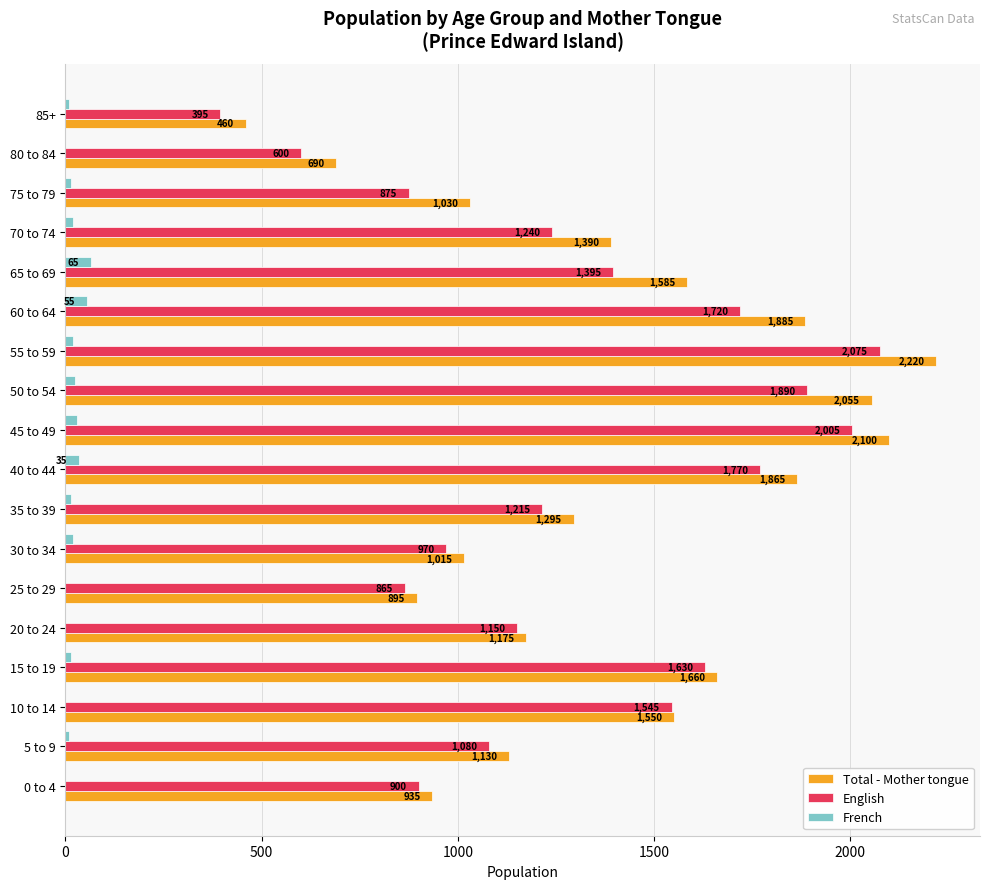

What is the maximum value for French?

65